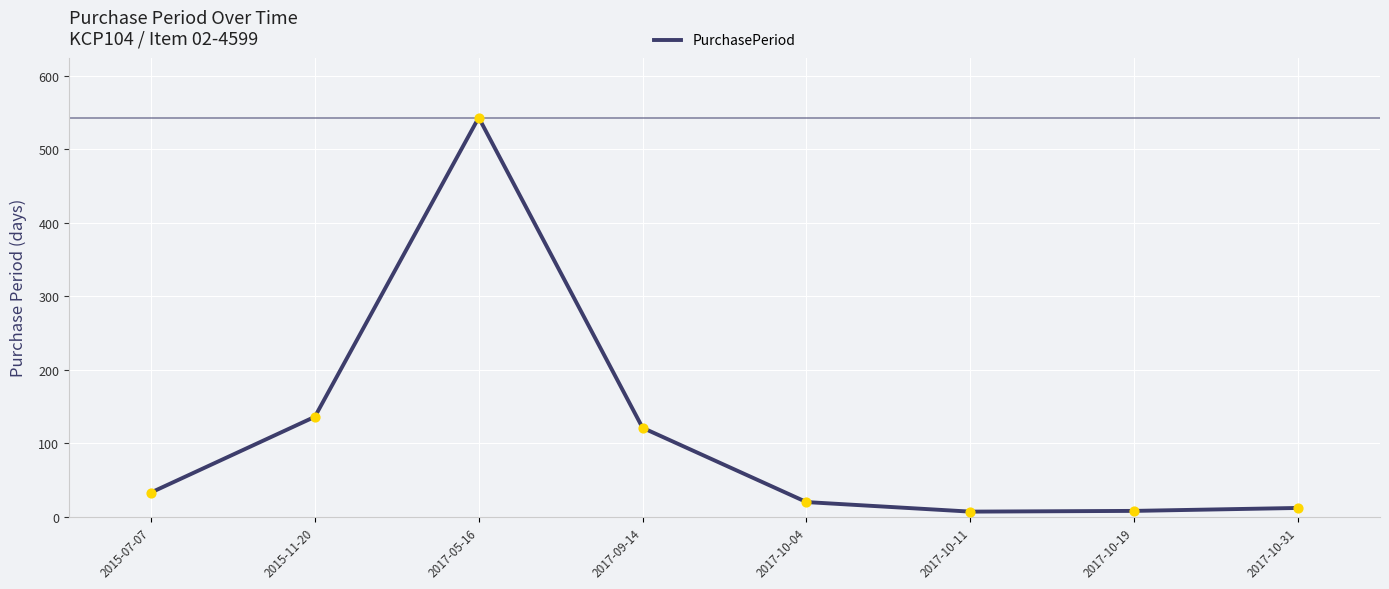

What is the change in value from 2017-05-16 to 2017-09-14?

-422